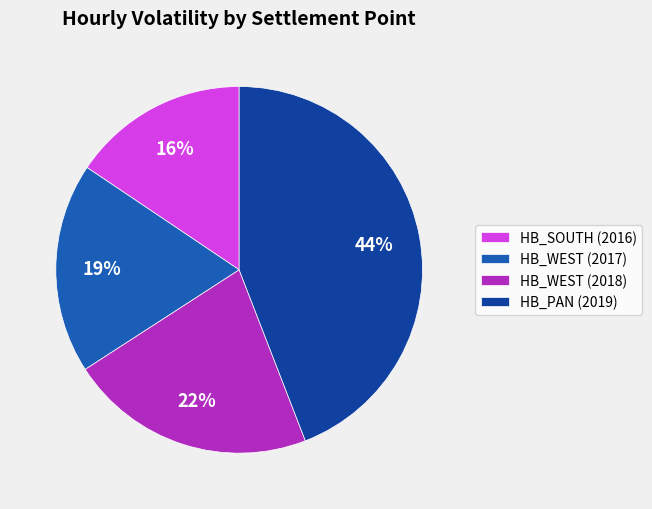

Which category has the smallest portion of the pie?

HB_SOUTH (2016)